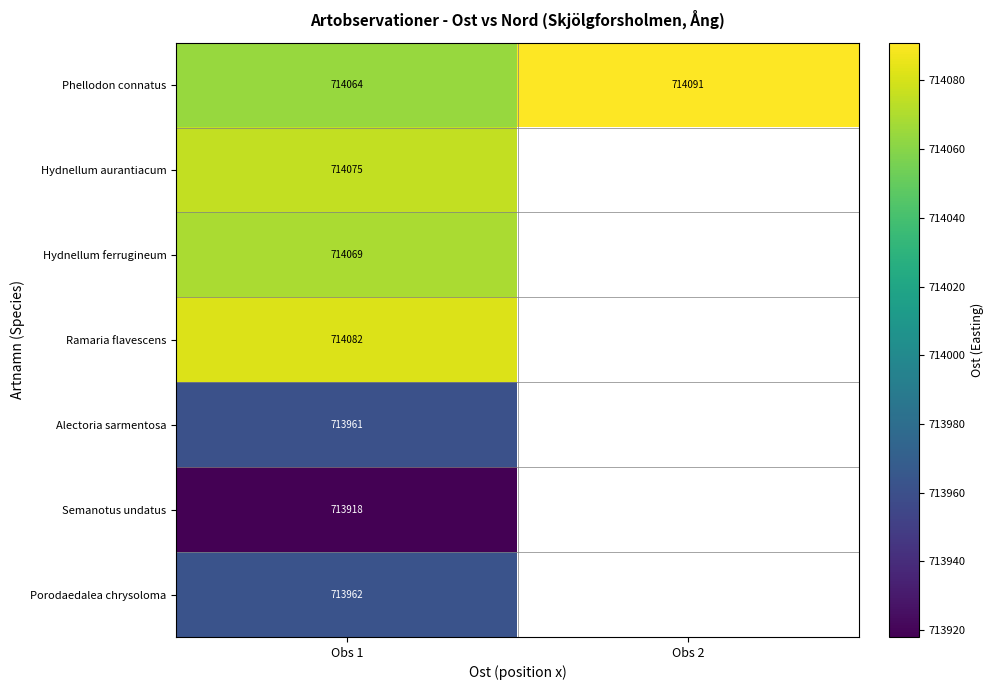

List the labels in order of Phellodon connatus value, smallest first.

Obs 1, Obs 2